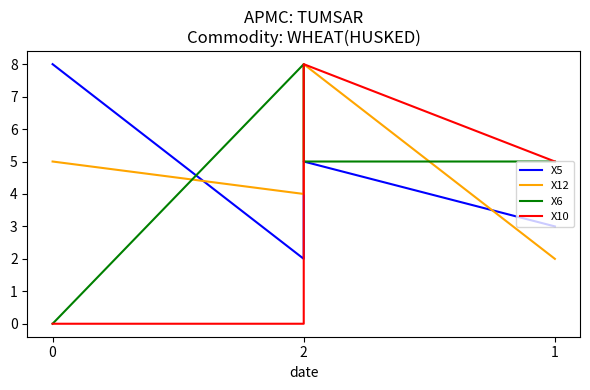

How many interior local peaks does the X10 series have?

1